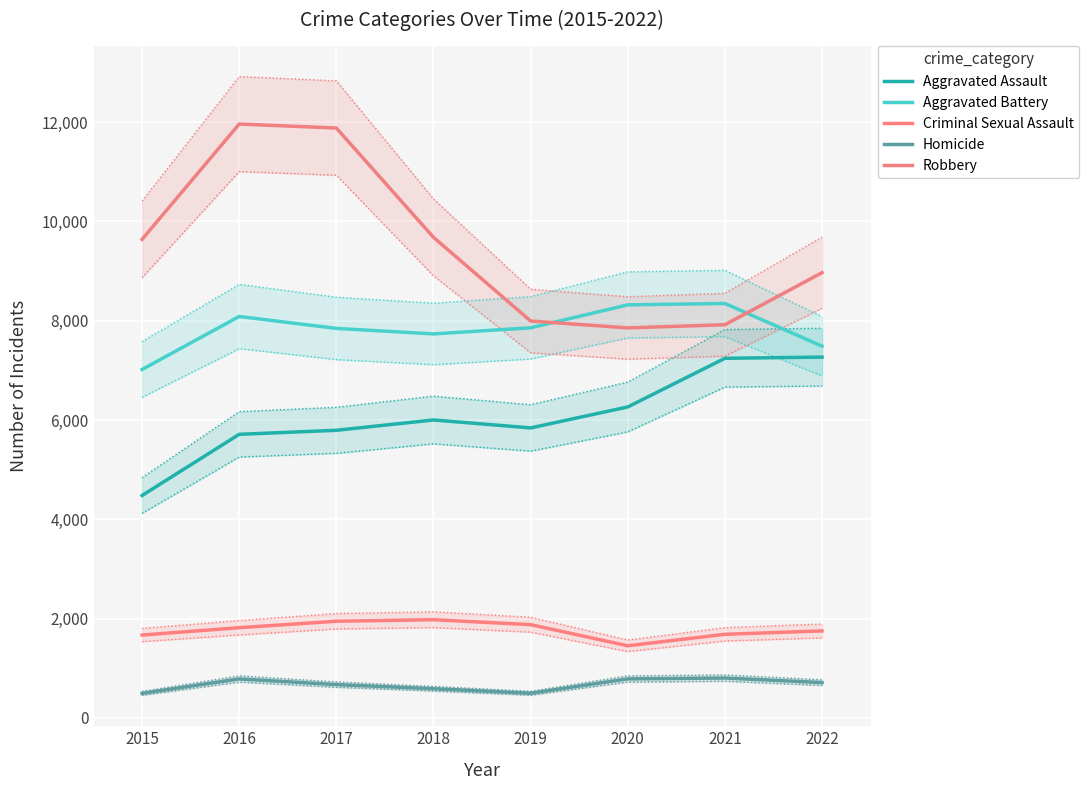

Rank the series by their maximum value, from highest to lowest.

Robbery, Aggravated Battery, Aggravated Assault, Criminal Sexual Assault, Homicide